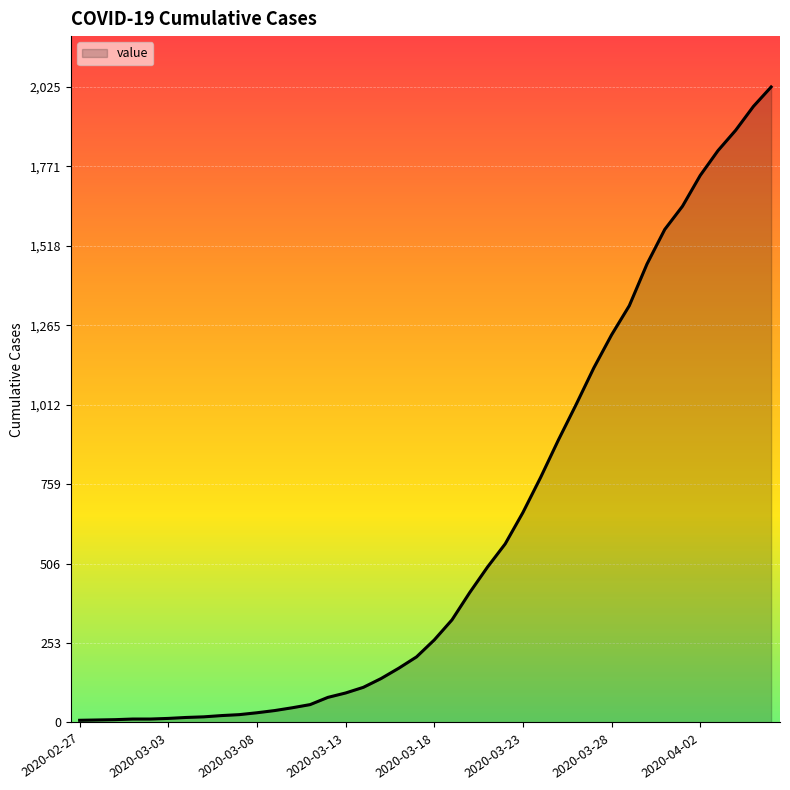

What is the difference between the maximum and minimum values?

2018